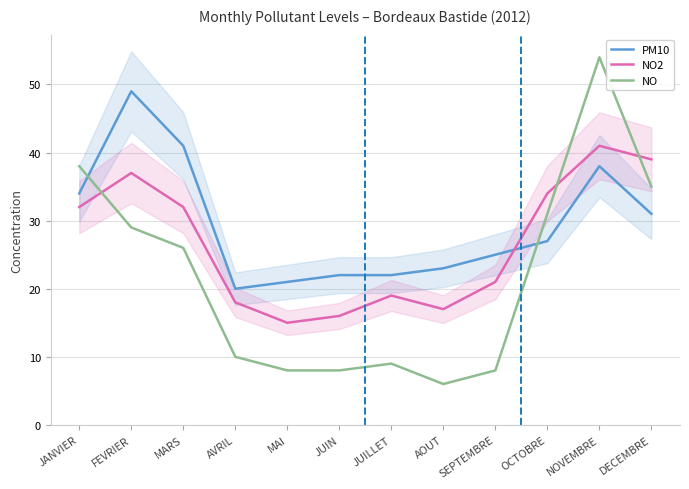

Read the PM10 value at AOUT, to the nearest 10.

20